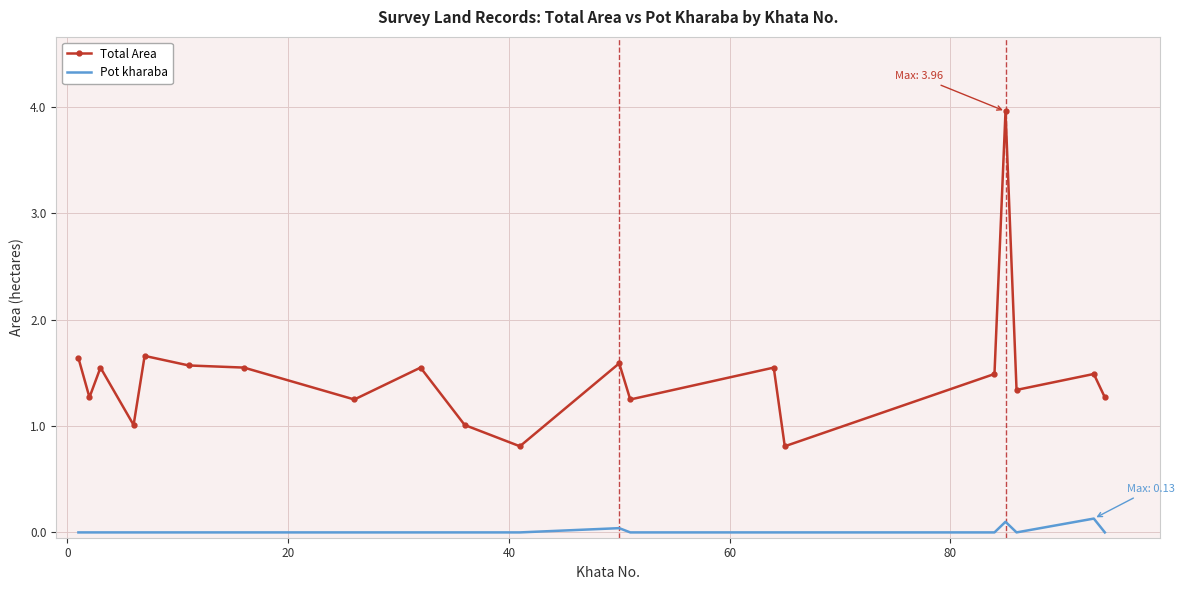

Which series has the widest spread of values?

Total Area